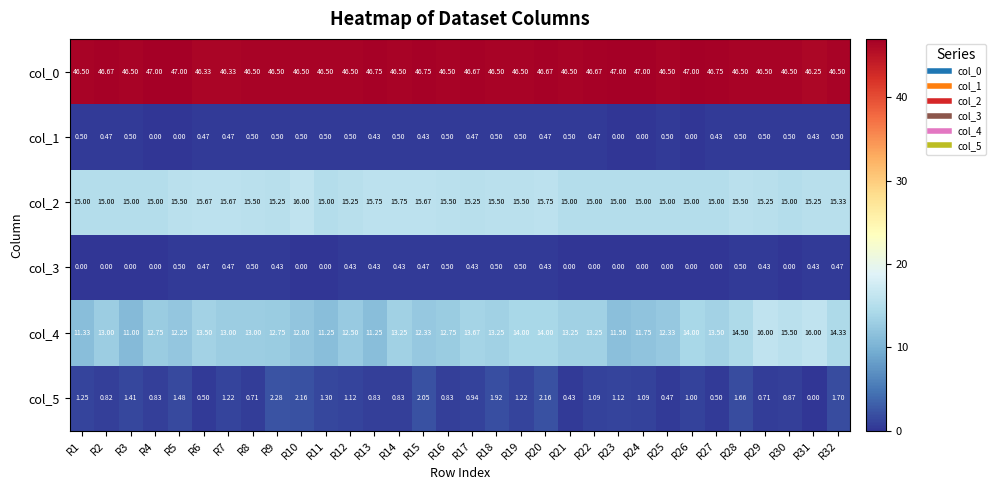

Is the value of col_0 at R12 greater than the value of col_3 at R30?

Yes